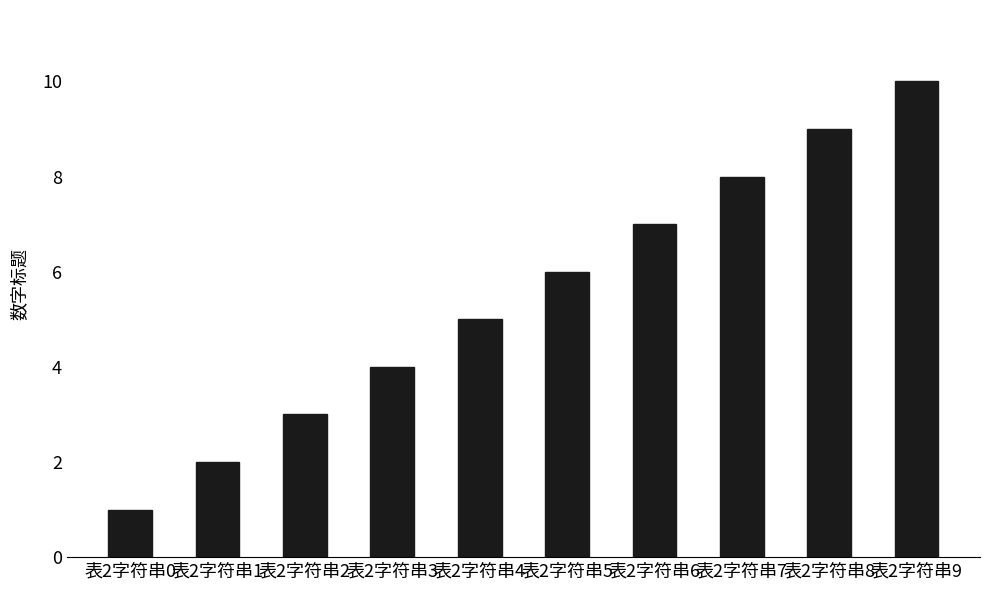

What value does the data have at 表2字符串0?

1